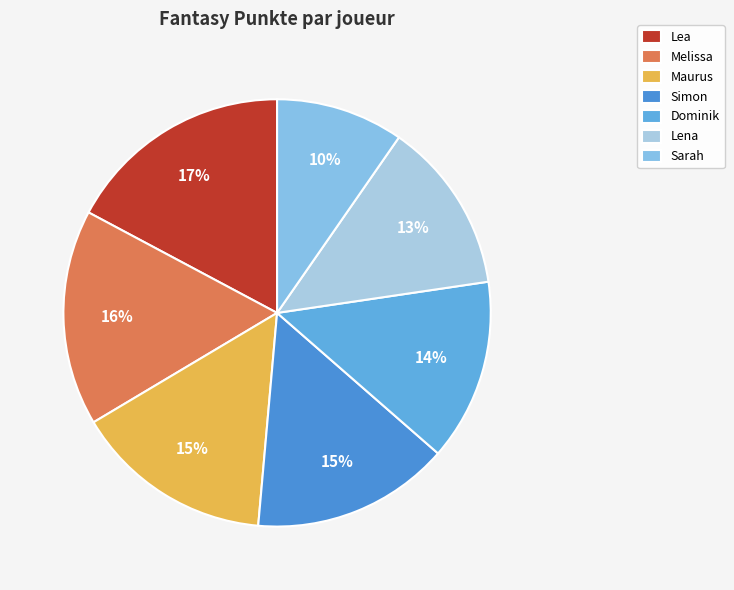

Rank the categories by value from lowest to highest.

Sarah, Lena, Dominik, Simon, Maurus, Melissa, Lea